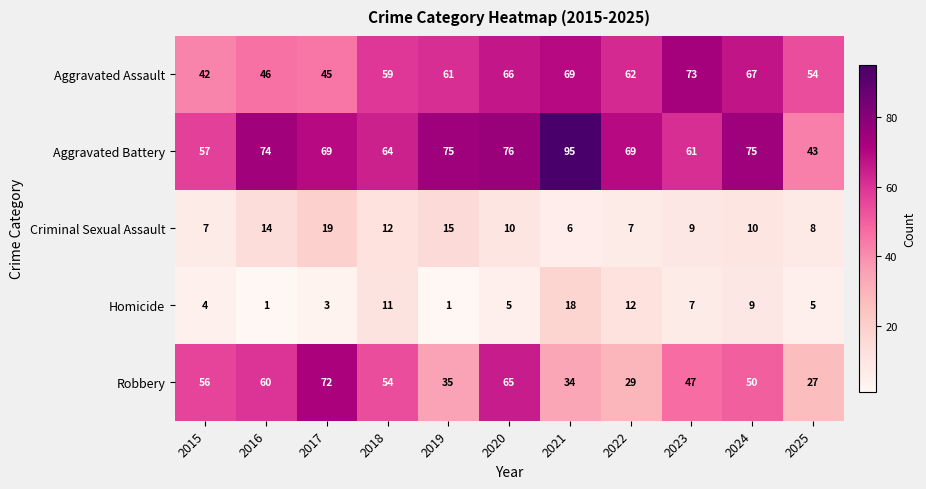

Which series changed the most between 2018 and 2023?

Aggravated Assault